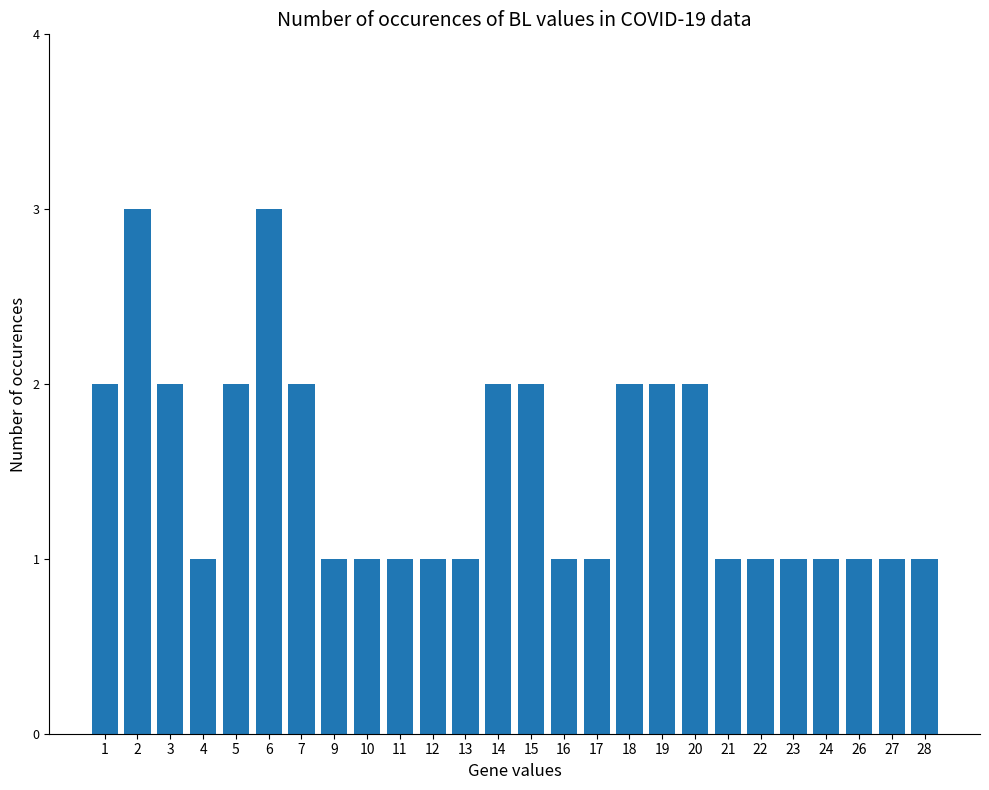

The value at 5 is 2. True or false?

True